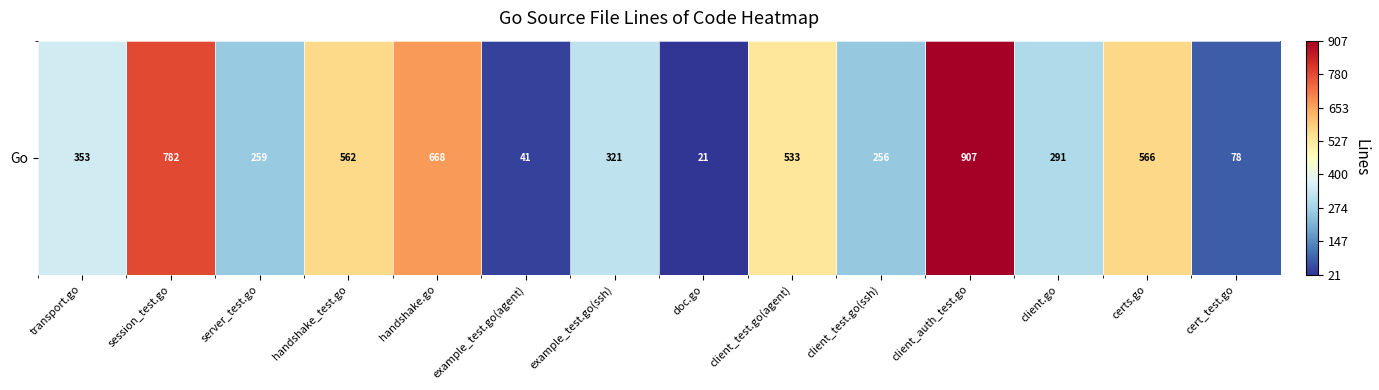

Where does the data first go above 353?

session_test.go